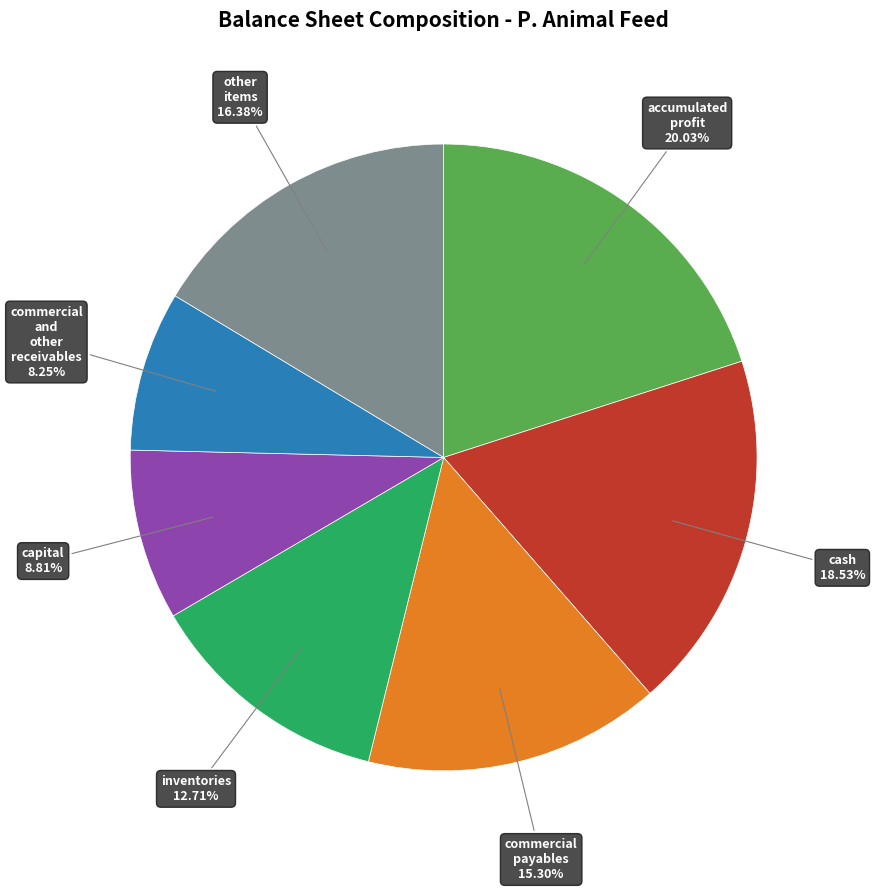

Does any single category account for the majority?

No